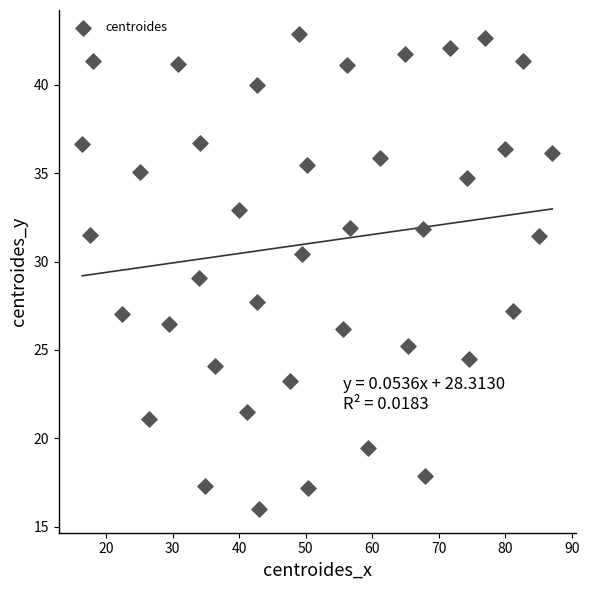

What is the range of Y values (max minus min)?

26.9